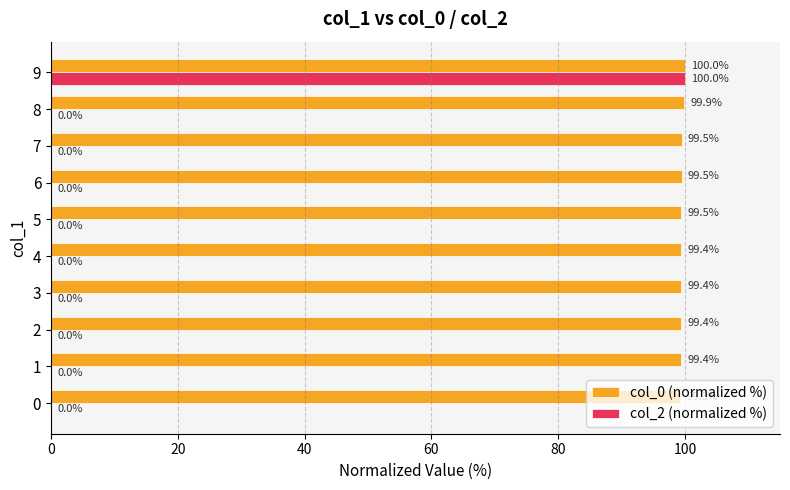

Is the value of col_2 (normalized %) at 3 greater than the value of col_0 (normalized %) at 6?

No